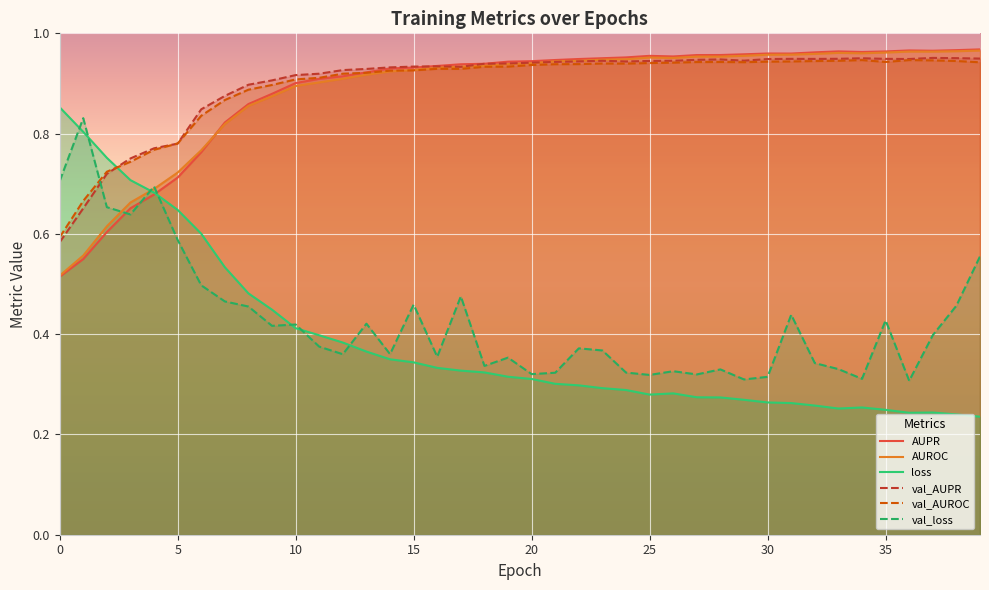

Reading right to left, transcribe all the data shown in this chart.

AUPR: 39=1.0	38=1.0	37=1.0	36=1.0	35=1.0	34=1.0	33=1.0	32=1.0	31=1.0	30=1.0	29=1.0	28=1.0	27=1.0	26=1.0	25=1.0	24=1.0	23=1.0	22=0.9	21=0.9	20=0.9	19=0.9	18=0.9	17=0.9	16=0.9	15=0.9	14=0.9	13=0.9	12=0.9	11=0.9	10=0.9	9=0.9	8=0.9	7=0.8	6=0.8	5=0.7	4=0.7	3=0.7	2=0.6	1=0.5	0=0.5
AUROC: 39=1.0	38=1.0	37=1.0	36=1.0	35=1.0	34=1.0	33=1.0	32=1.0	31=1.0	30=1.0	29=1.0	28=1.0	27=1.0	26=1.0	25=1.0	24=0.9	23=0.9	22=0.9	21=0.9	20=0.9	19=0.9	18=0.9	17=0.9	16=0.9	15=0.9	14=0.9	13=0.9	12=0.9	11=0.9	10=0.9	9=0.9	8=0.9	7=0.8	6=0.8	5=0.7	4=0.7	3=0.7	2=0.6	1=0.6	0=0.5
loss: 39=0.2	38=0.2	37=0.2	36=0.2	35=0.2	34=0.3	33=0.3	32=0.3	31=0.3	30=0.3	29=0.3	28=0.3	27=0.3	26=0.3	25=0.3	24=0.3	23=0.3	22=0.3	21=0.3	20=0.3	19=0.3	18=0.3	17=0.3	16=0.3	15=0.3	14=0.3	13=0.4	12=0.4	11=0.4	10=0.4	9=0.4	8=0.5	7=0.5	6=0.6	5=0.6	4=0.7	3=0.7	2=0.8	1=0.8	0=0.9
val_AUPR: 39=0.9	38=1.0	37=1.0	36=0.9	35=0.9	34=1.0	33=0.9	32=0.9	31=0.9	30=0.9	29=0.9	28=0.9	27=0.9	26=0.9	25=0.9	24=0.9	23=0.9	22=0.9	21=0.9	20=0.9	19=0.9	18=0.9	17=0.9	16=0.9	15=0.9	14=0.9	13=0.9	12=0.9	11=0.9	10=0.9	9=0.9	8=0.9	7=0.9	6=0.8	5=0.8	4=0.8	3=0.8	2=0.7	1=0.7	0=0.6
val_AUROC: 39=0.9	38=0.9	37=0.9	36=0.9	35=0.9	34=0.9	33=0.9	32=0.9	31=0.9	30=0.9	29=0.9	28=0.9	27=0.9	26=0.9	25=0.9	24=0.9	23=0.9	22=0.9	21=0.9	20=0.9	19=0.9	18=0.9	17=0.9	16=0.9	15=0.9	14=0.9	13=0.9	12=0.9	11=0.9	10=0.9	9=0.9	8=0.9	7=0.9	6=0.8	5=0.8	4=0.8	3=0.7	2=0.7	1=0.7	0=0.6
val_loss: 39=0.6	38=0.5	37=0.4	36=0.3	35=0.4	34=0.3	33=0.3	32=0.3	31=0.4	30=0.3	29=0.3	28=0.3	27=0.3	26=0.3	25=0.3	24=0.3	23=0.4	22=0.4	21=0.3	20=0.3	19=0.4	18=0.3	17=0.5	16=0.4	15=0.5	14=0.4	13=0.4	12=0.4	11=0.4	10=0.4	9=0.4	8=0.5	7=0.5	6=0.5	5=0.6	4=0.7	3=0.6	2=0.7	1=0.8	0=0.7